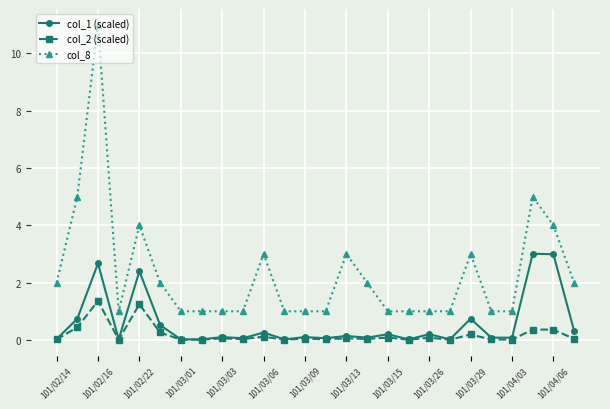

True or false: col_8 and col_2 (scaled) intersect in this chart.

False